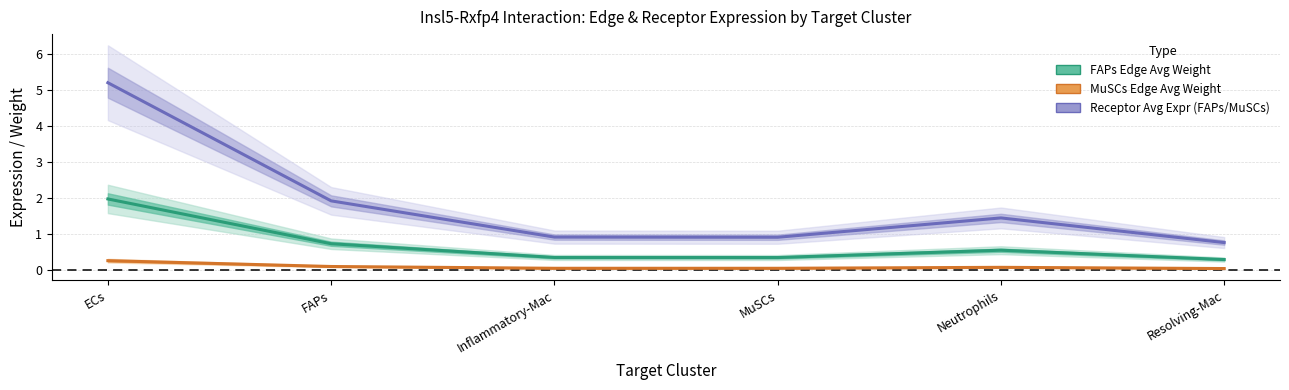

What is the label of the 5th point from the right?

FAPs